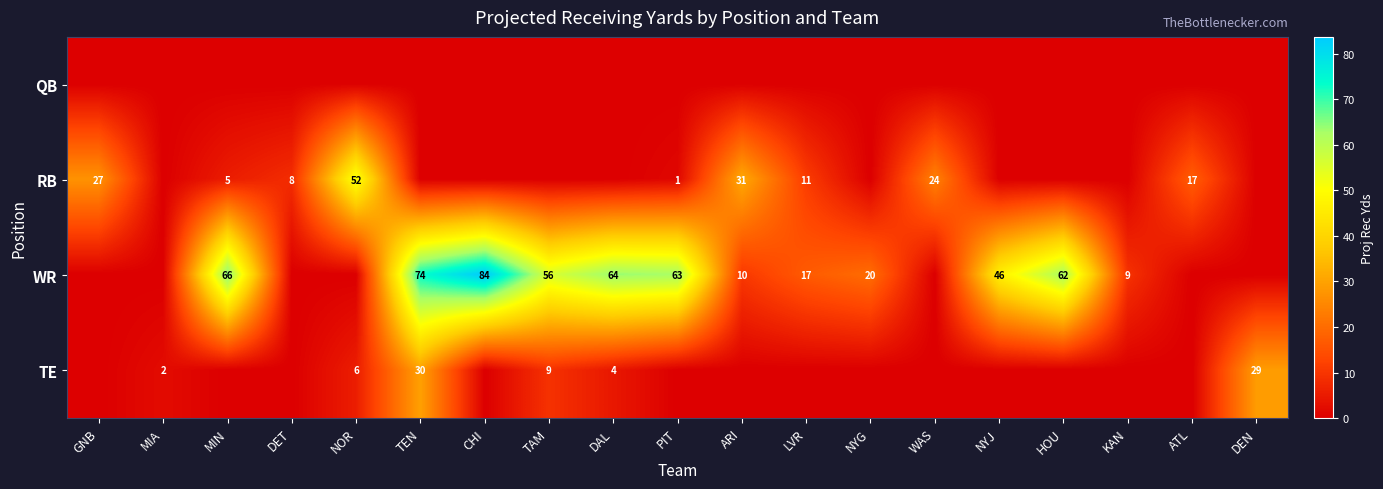

True or false: WR has a value of 20 at MIN.

False